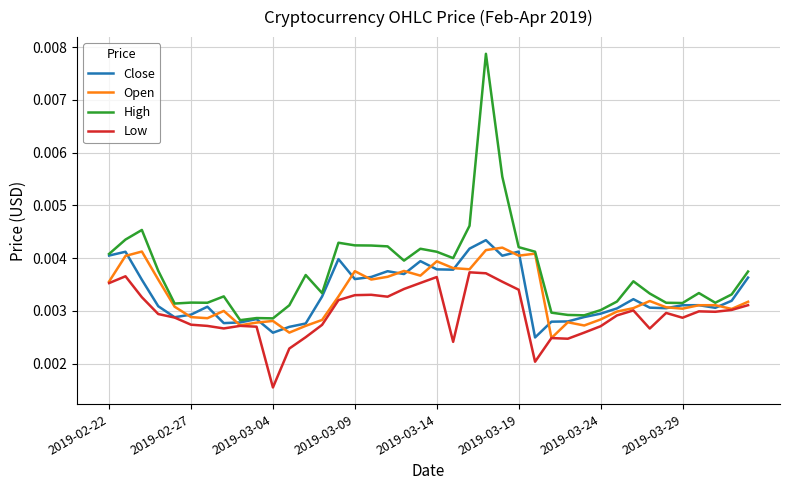

In Close, how many points are higher than both neighbors (excluding endpoints)?

10